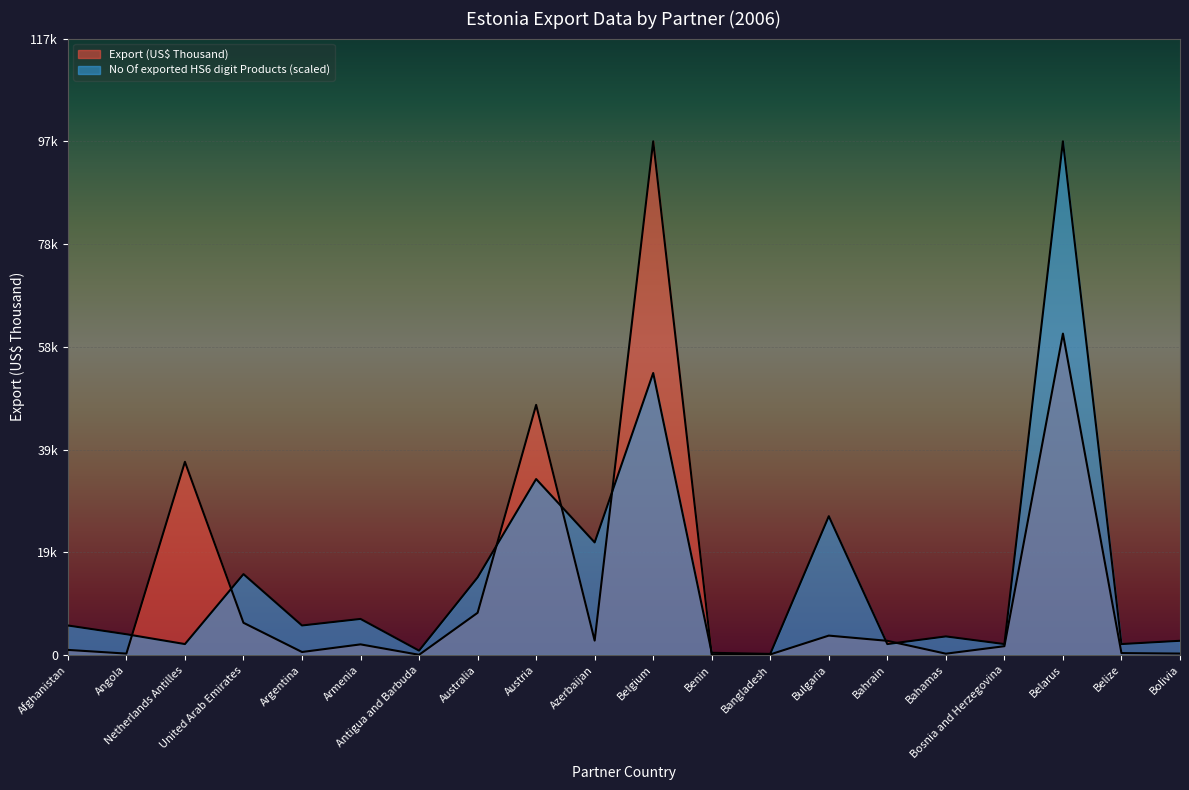

Which has a higher value, Benin or Armenia?

Armenia